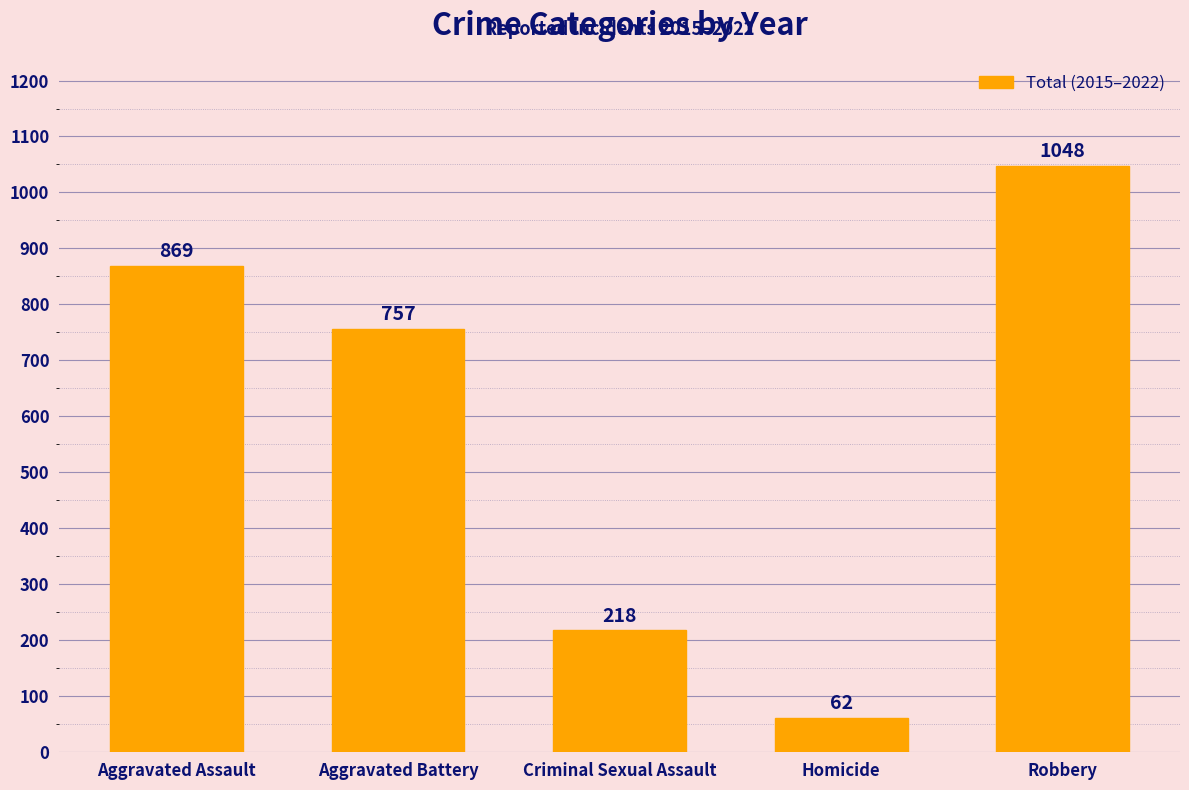

What is the sum of all values?

2954